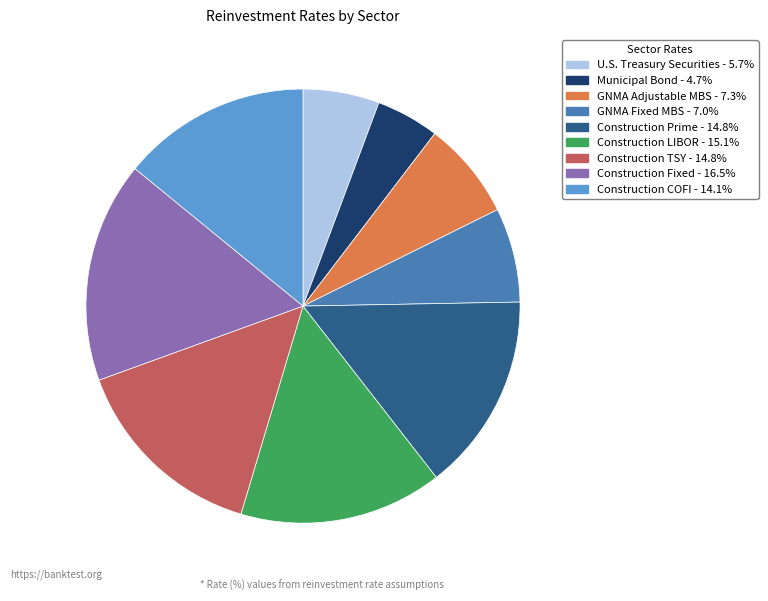

Is there a majority slice in this chart?

No